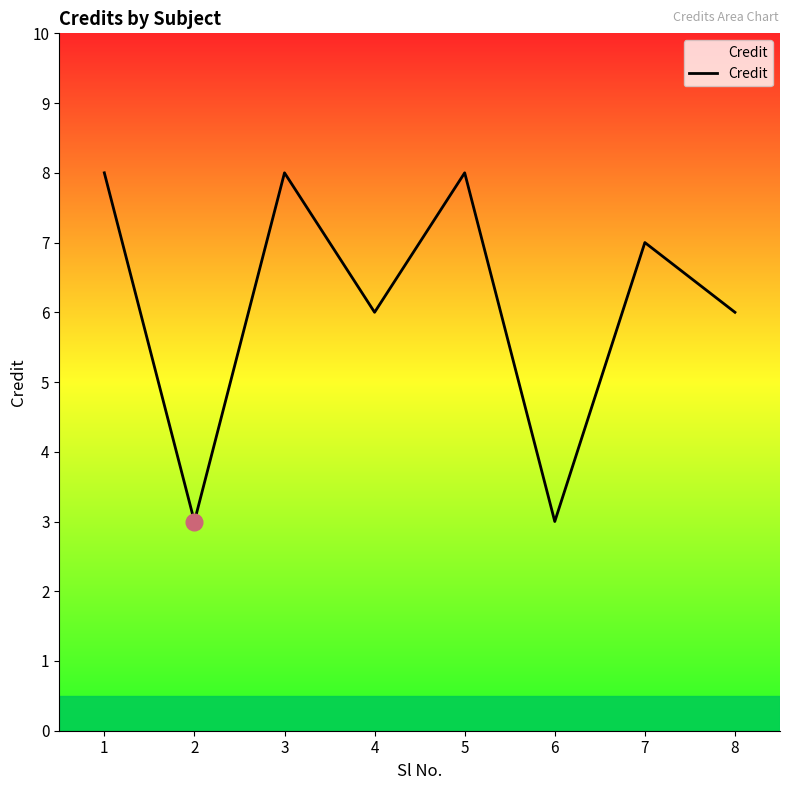

Reading right to left, transcribe all the data shown in this chart.

8=6	7=7	6=3	5=8	4=6	3=8	2=3	1=8